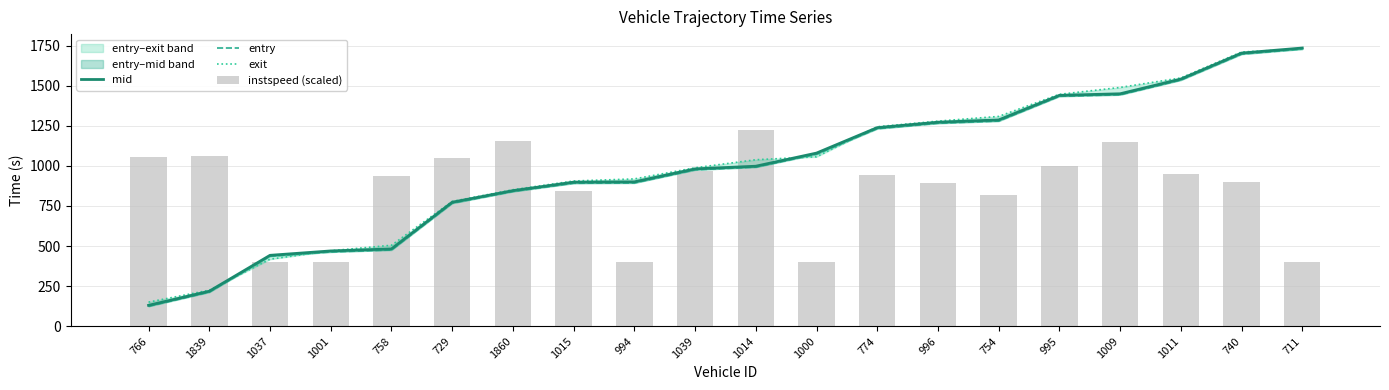

The entry series shows 245.6 at 1000. True or false?

False